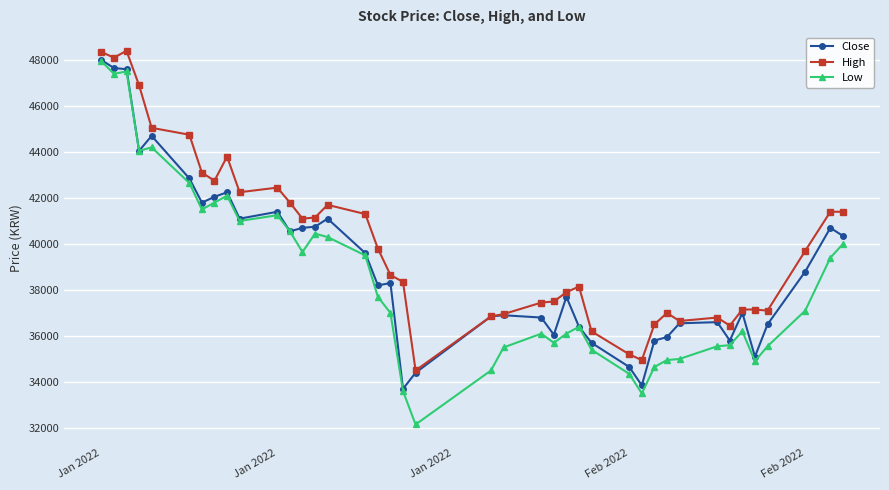

True or false: High has more than 2 interior local peaks.

True